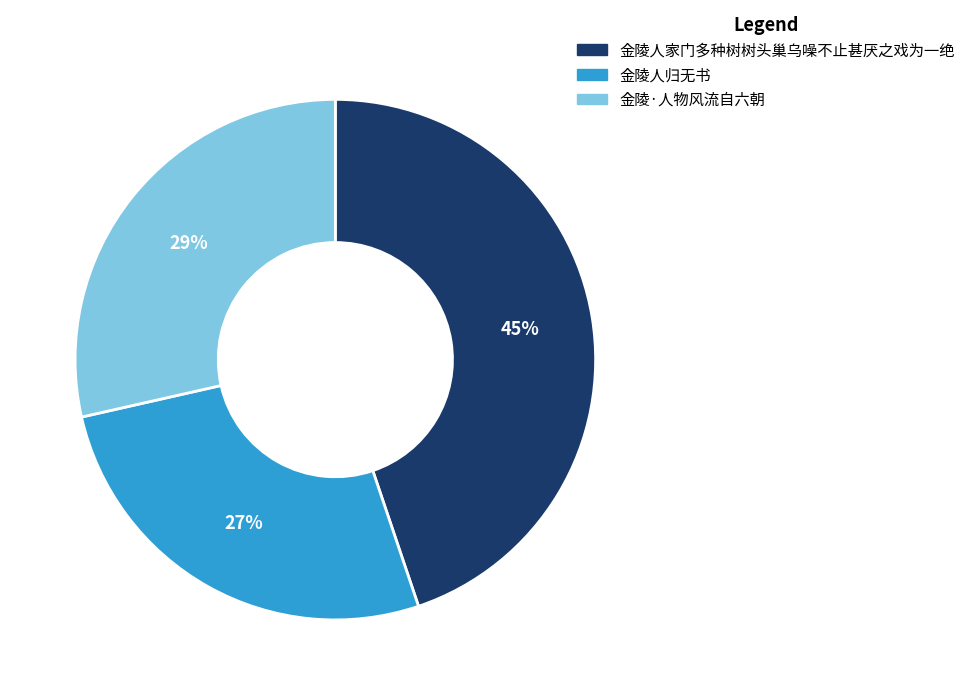

To the nearest percent, what is the combined percentage of 金陵人家门多种树树头巢乌噪不止甚厌之戏为一绝 and 金陵人归无书?

71%